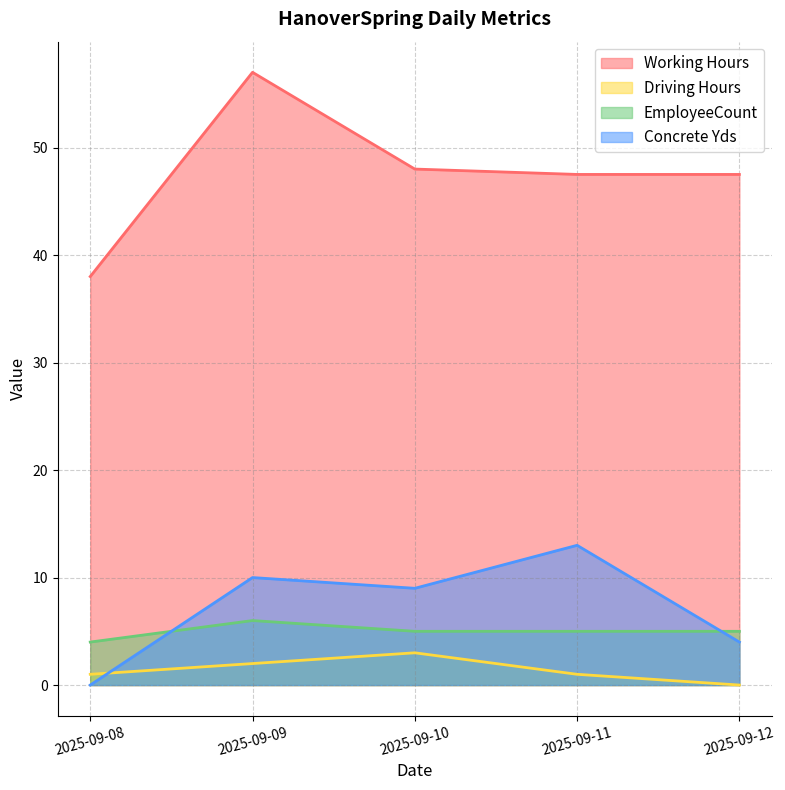

At which label does Driving Hours reach its peak?

2025-09-10